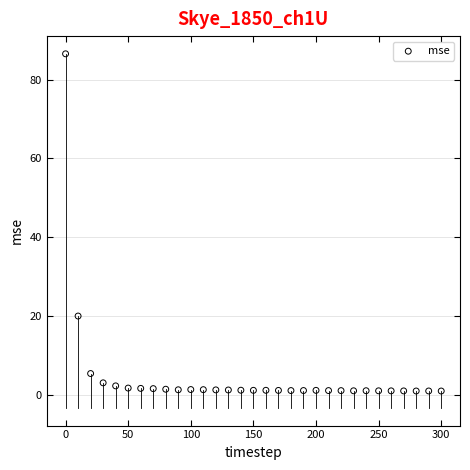

What is the range of X values (max minus min)?

300.0